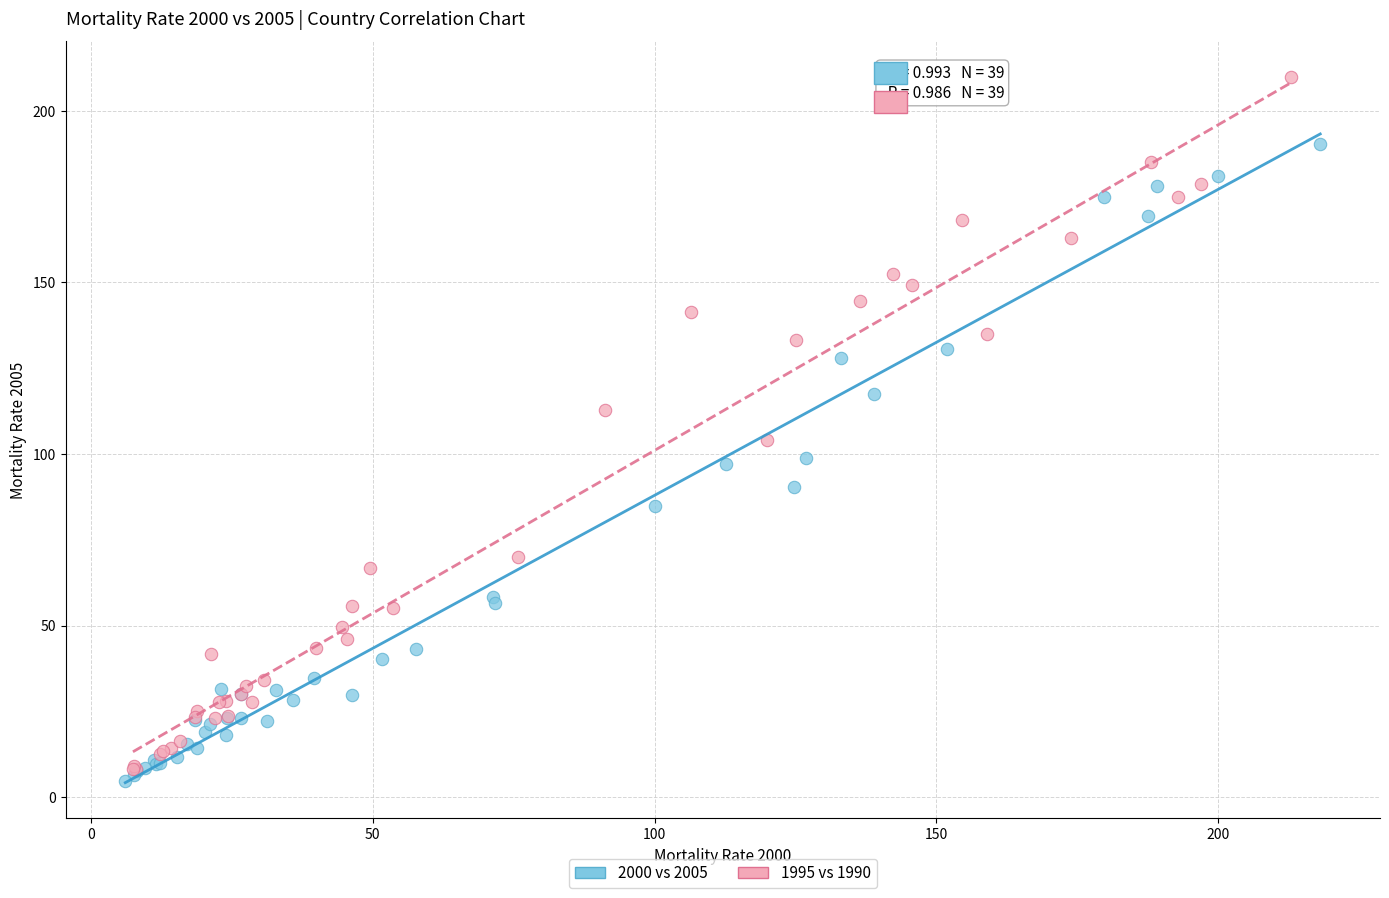

What are all the series names shown in the legend?

2000 vs 2005, 1995 vs 1990